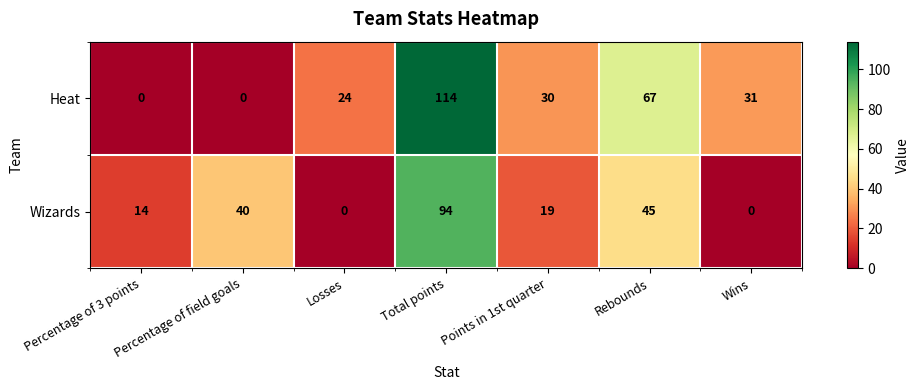

How many data points does each series have?

7